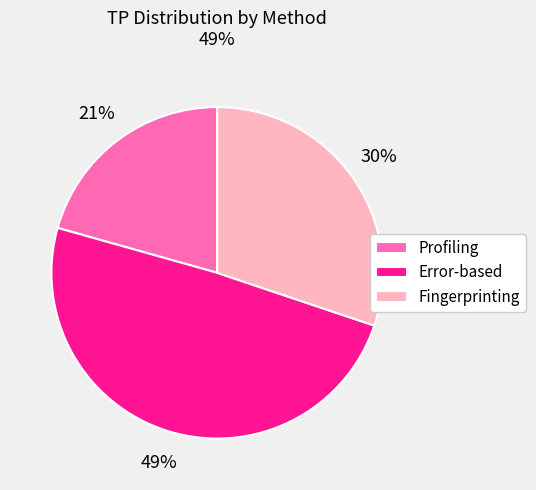

To the nearest percent, what percentage of the pie is Error-based?

49%